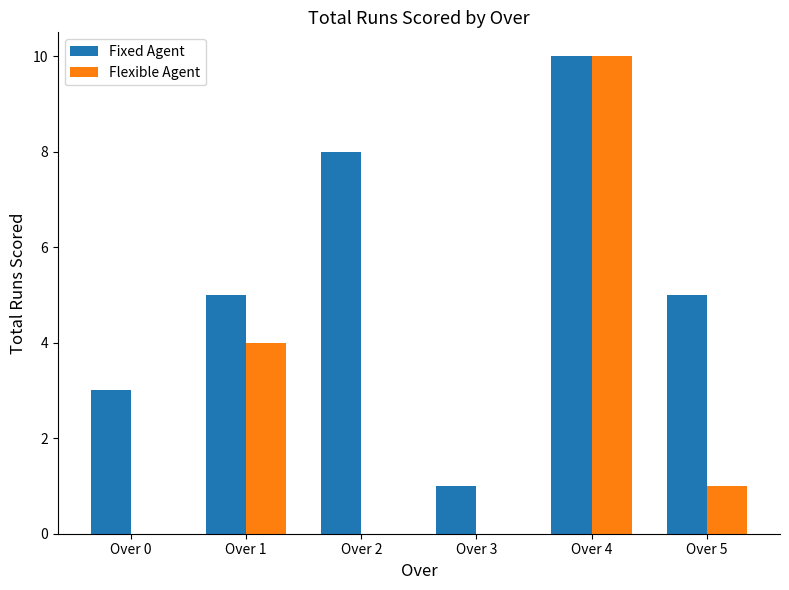

Is it true that Flexible Agent equals 1 at Over 5?

True